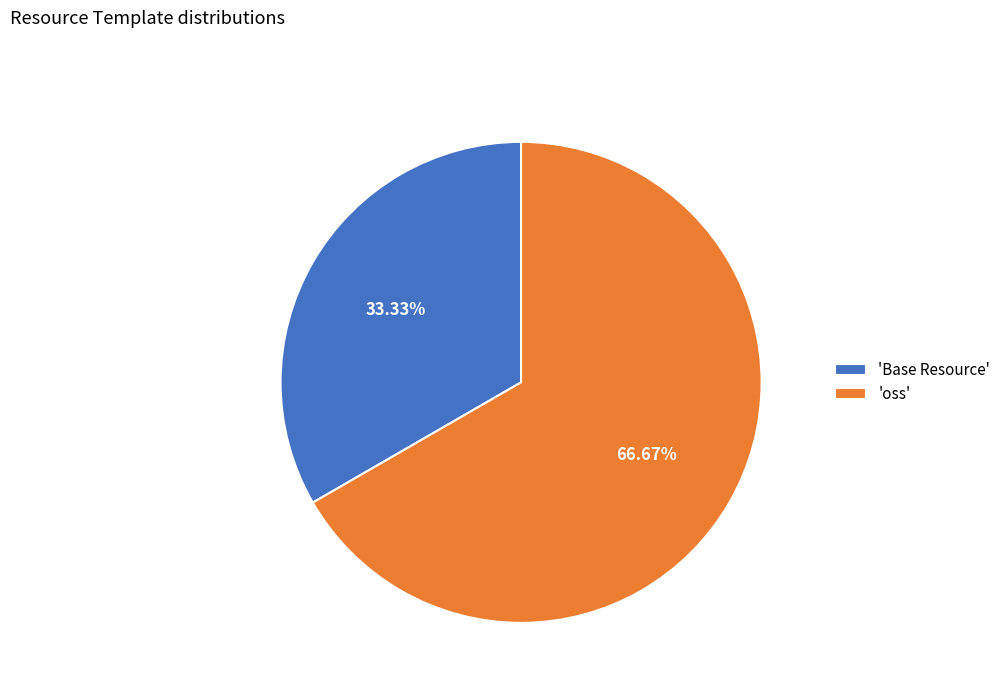

Which category has the biggest portion of the pie?

'oss'